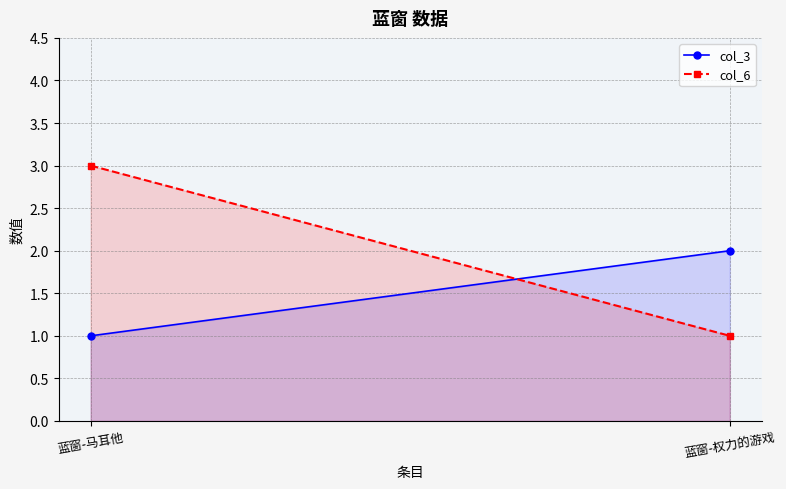

Reading right to left, transcribe all the data shown in this chart.

col_3: 2	1
col_6: 1	3